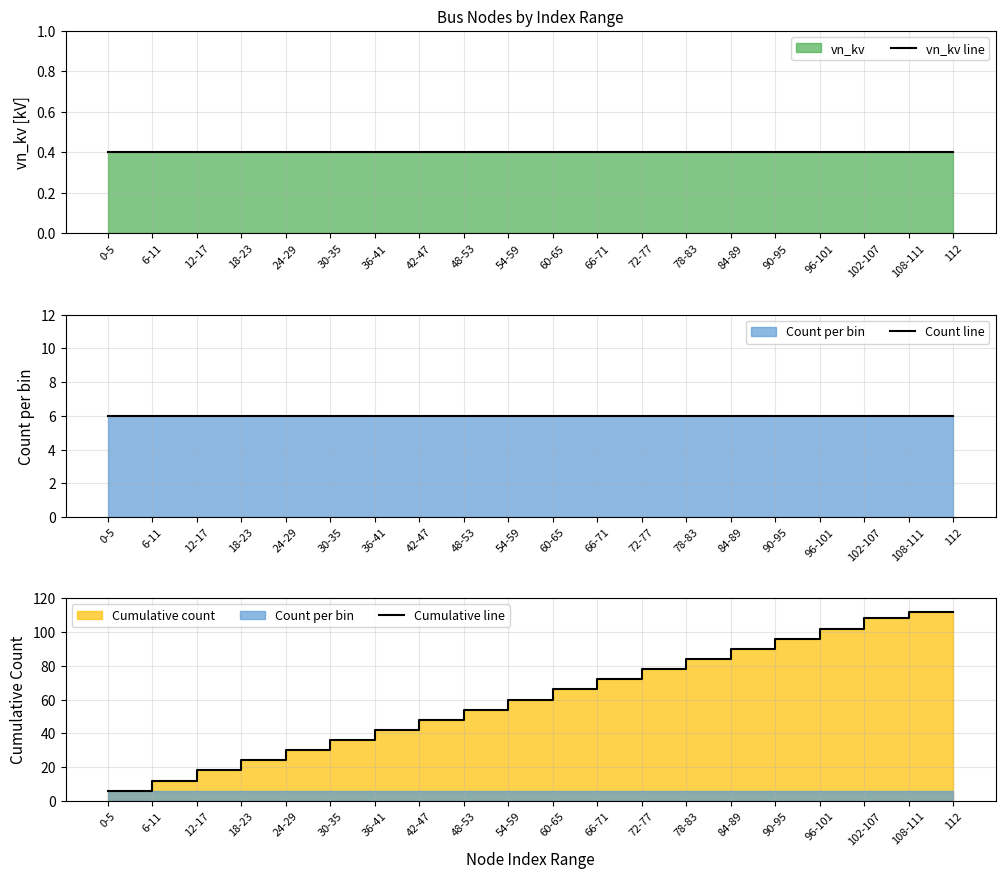

What is the average value of the vn_kv line series?

0.4